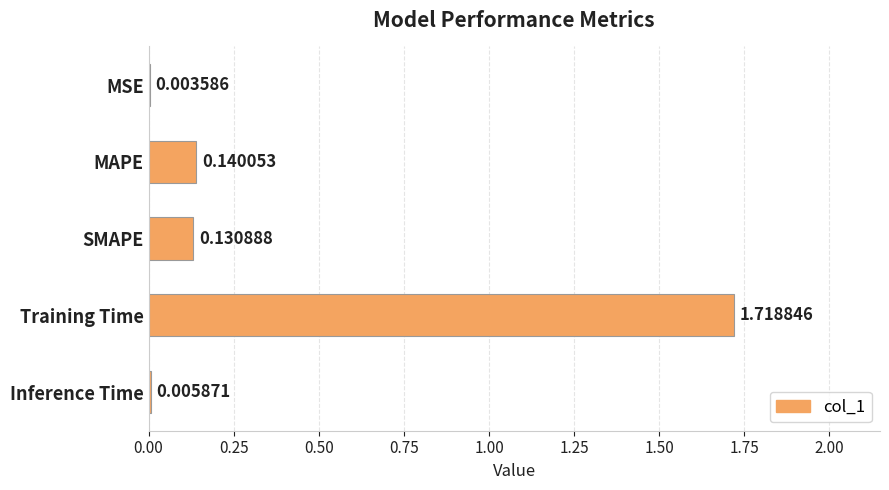

Which has a higher value, MSE or MAPE?

MAPE